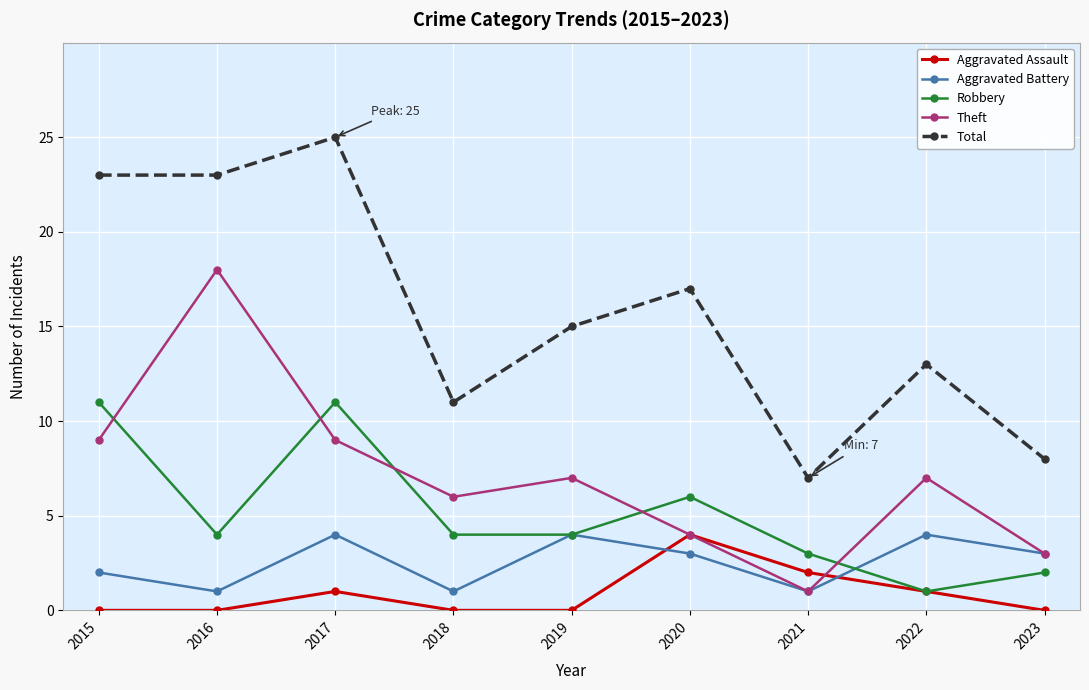

How many interior local peaks does the Theft series have?

3